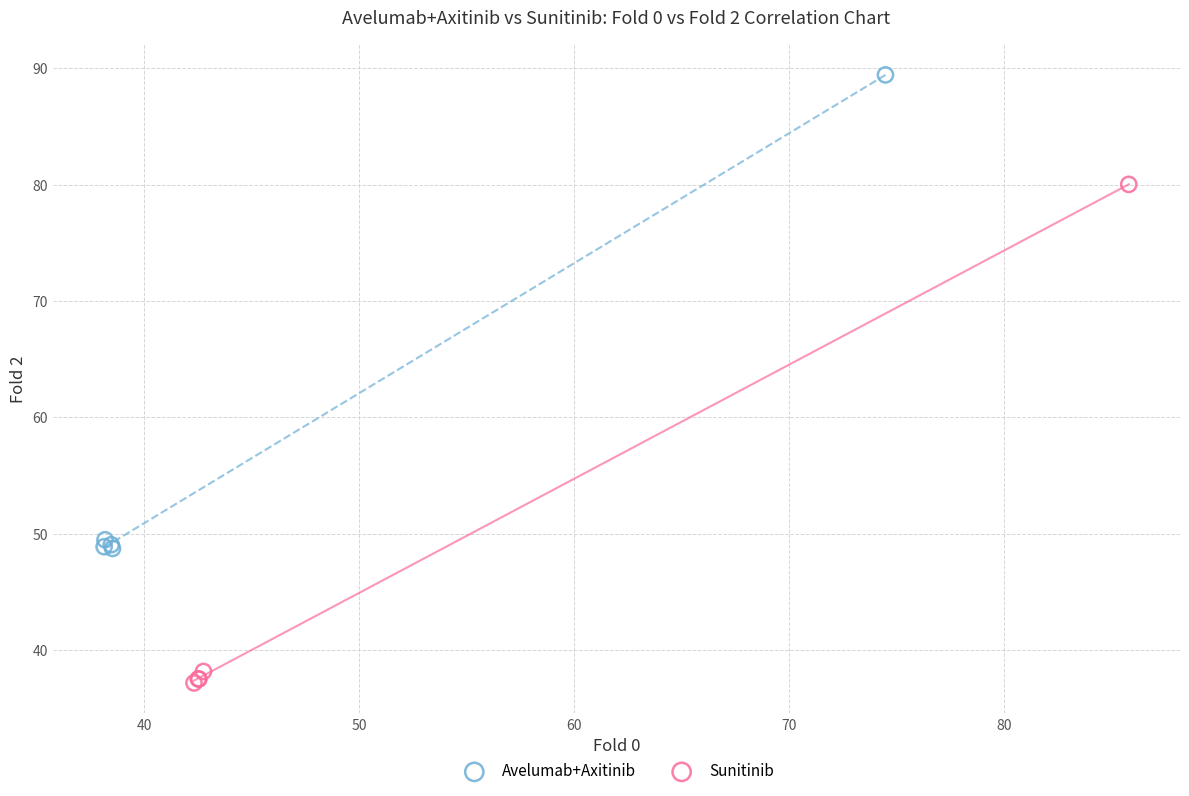

Which series contains the lowest Y value?

Sunitinib